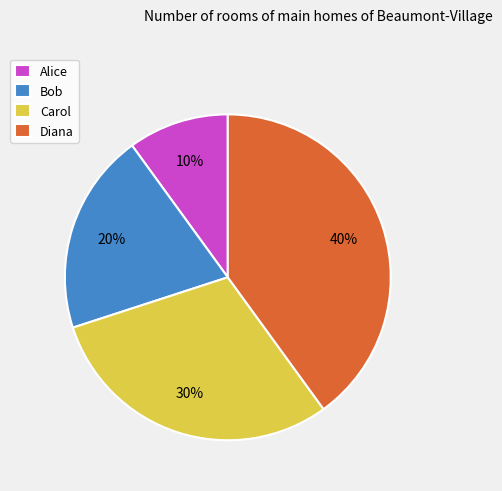

The Bob slice represents 31% of the pie. True or false?

False